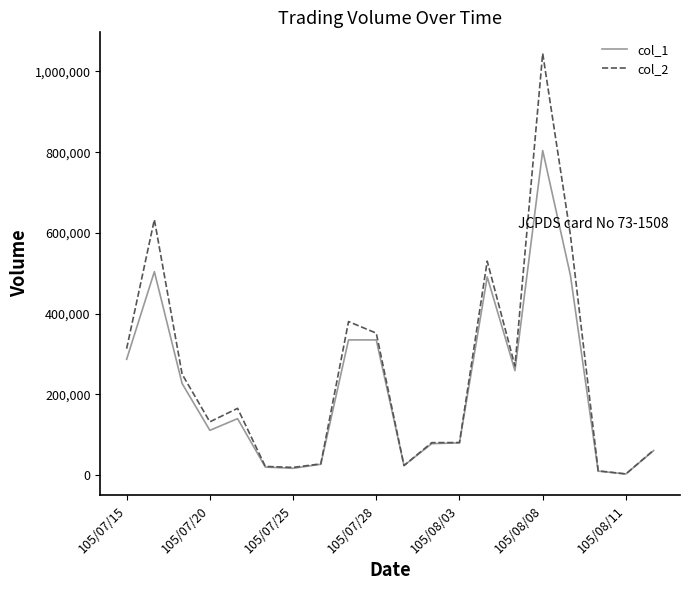

Which series has the largest range (max minus min)?

col_2